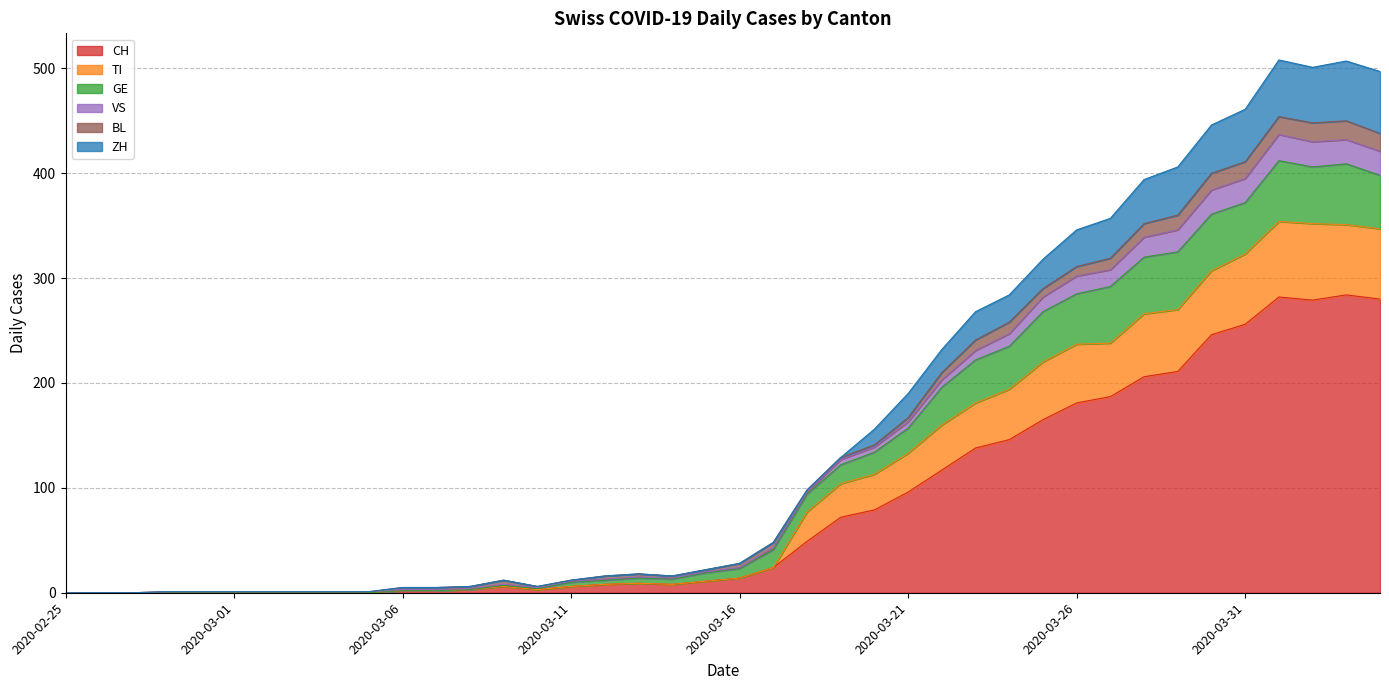

True or false: TI and VS cross at least once.

False